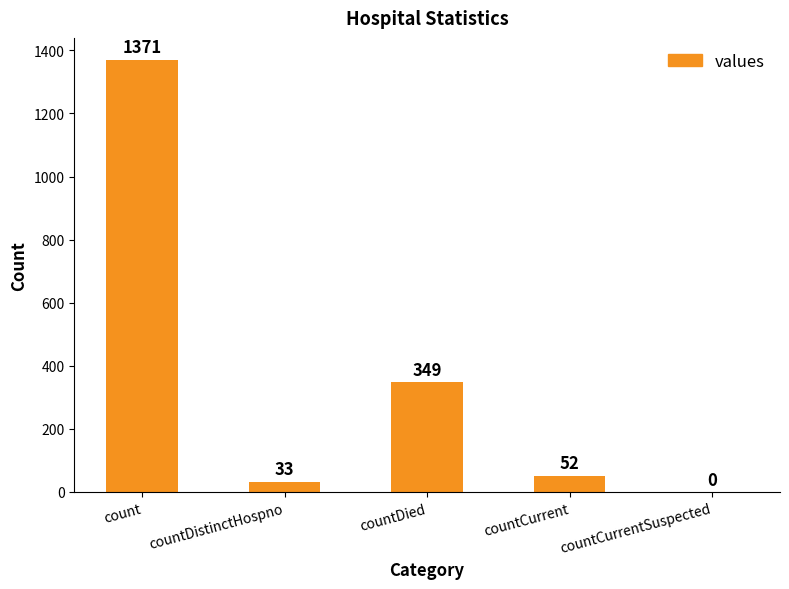

The chart shows a value of 33 at countDistinctHospno. True or false?

True